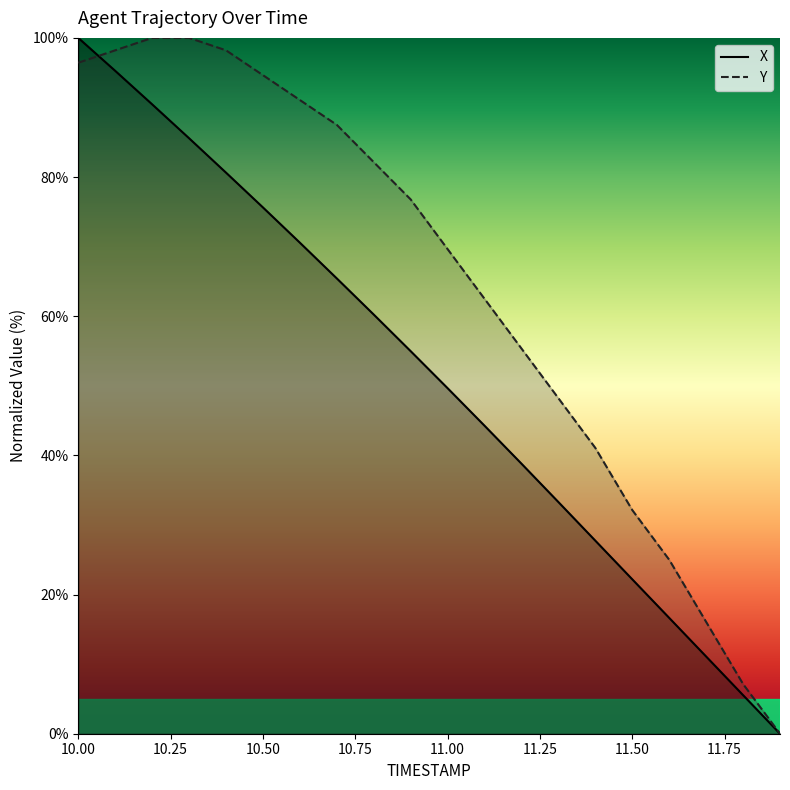

What position from the right is 11.50?

5